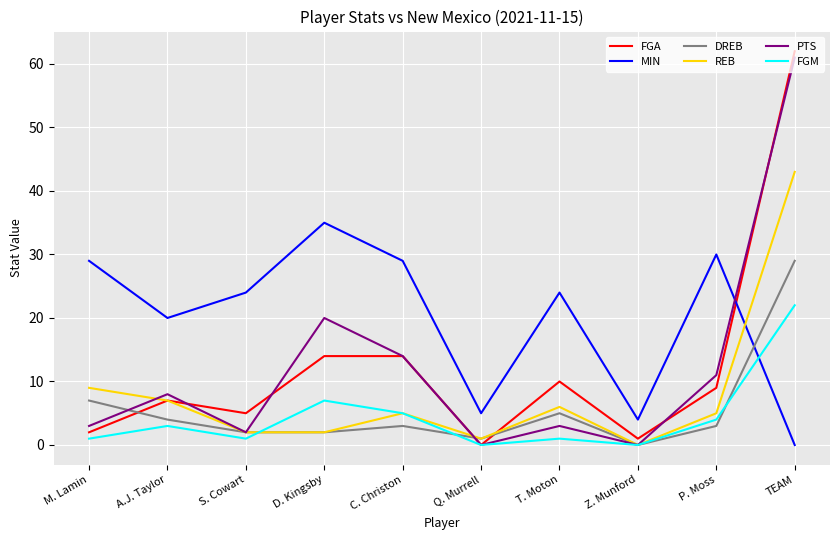

Where do MIN and FGM first cross each other?

P. Moss and TEAM